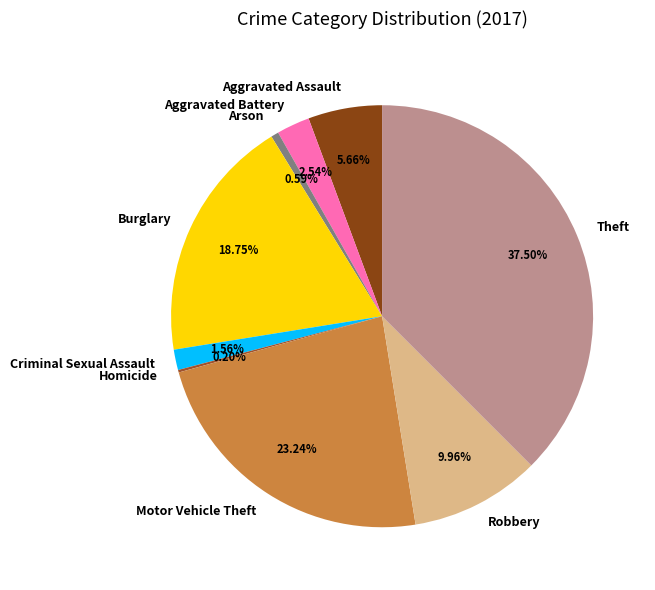

Which slice is the largest?

Theft